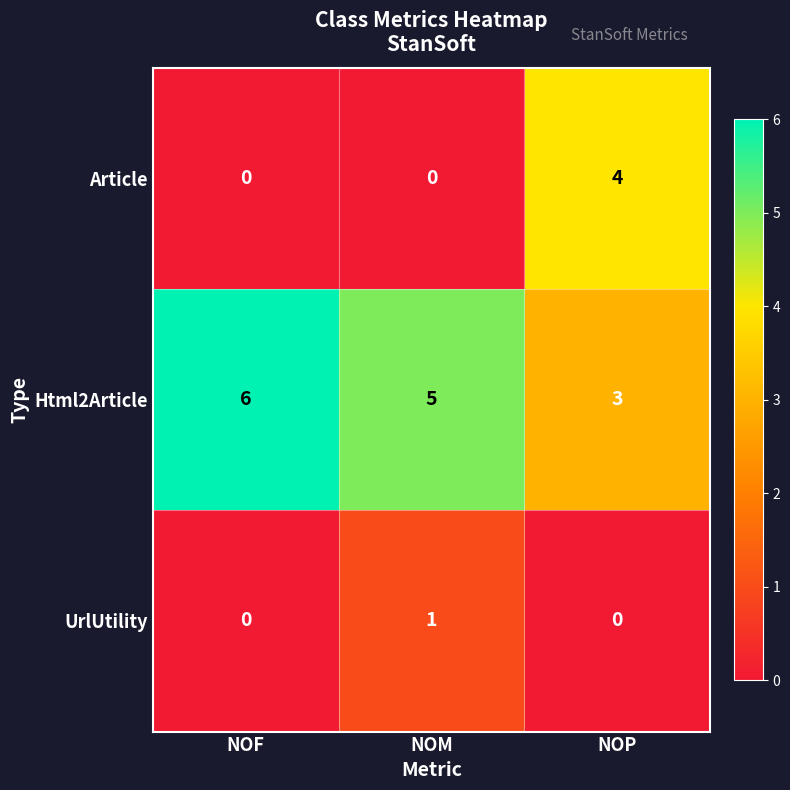

List the series in order of their peak value, highest first.

Html2Article, Article, UrlUtility